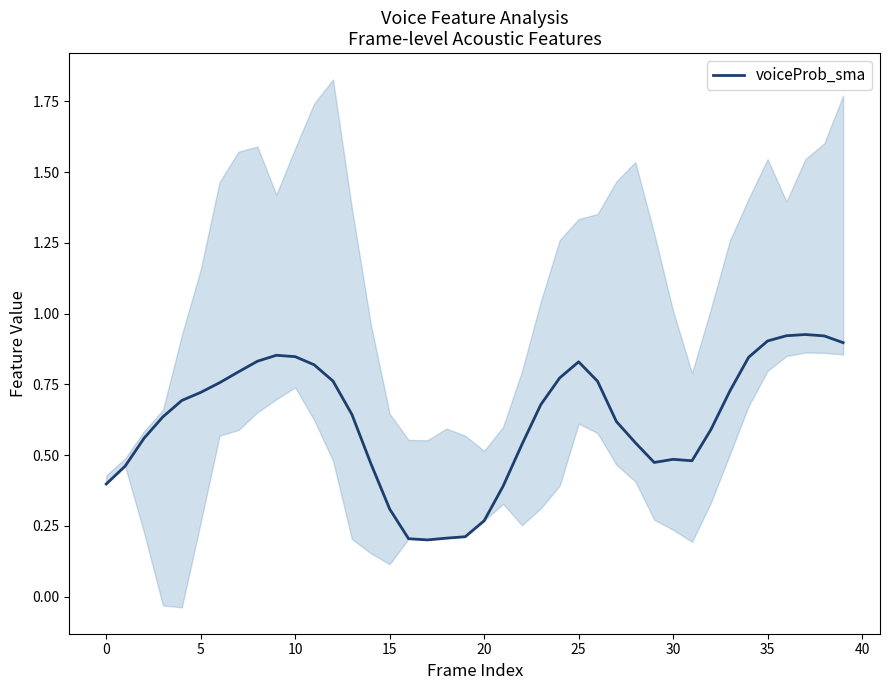

True or false: the data shows 0.4 at 19.

False